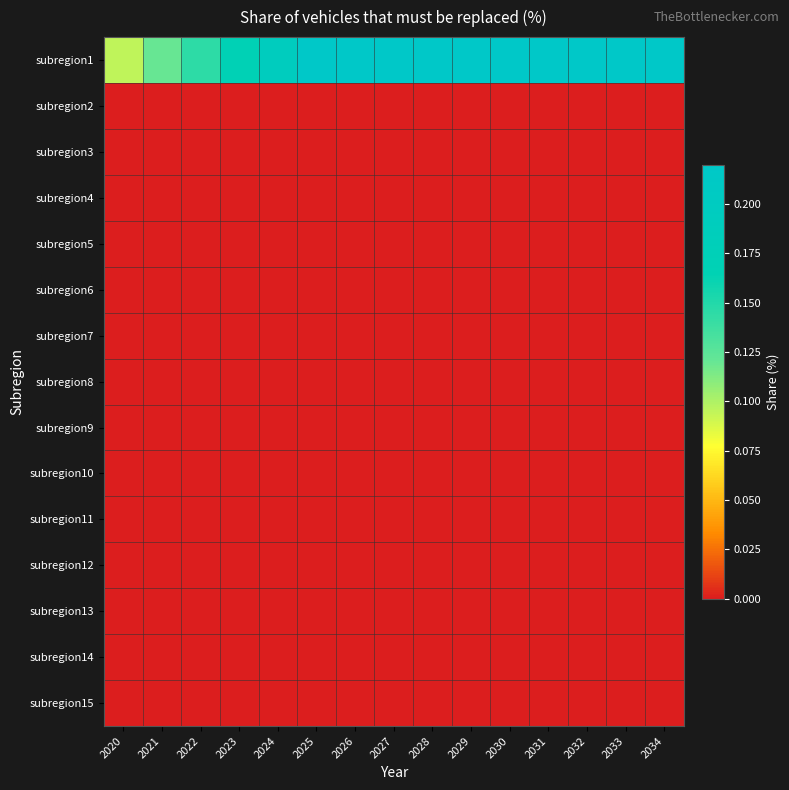

Which series changed the most between 2026 and 2030?

subregion1